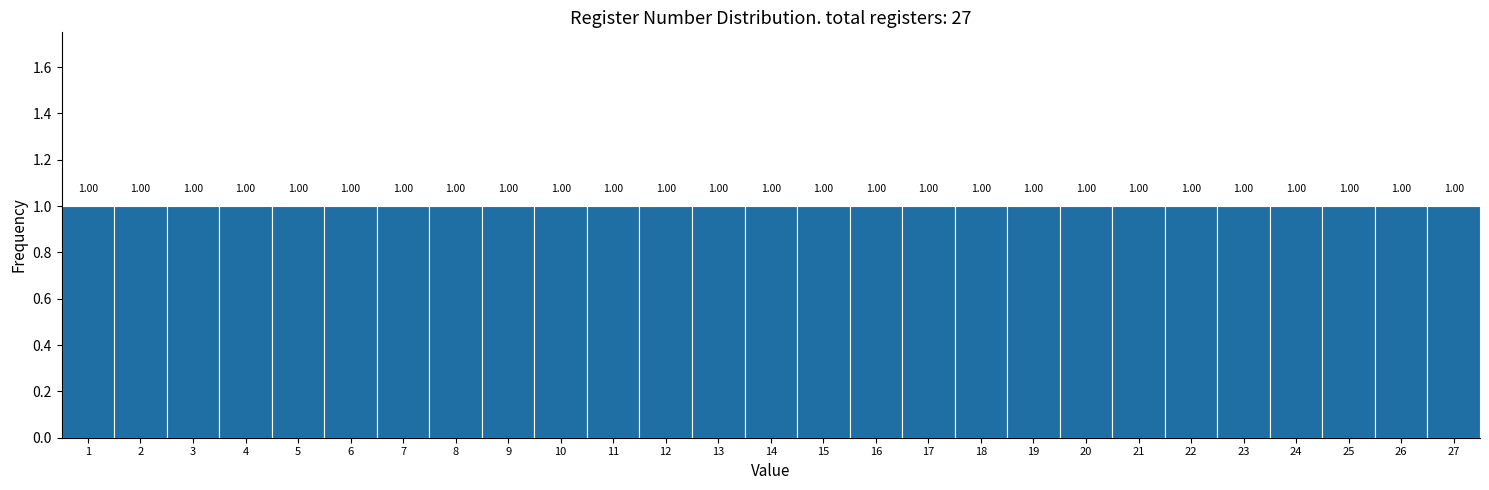

What is the height of the bar covering 19.5 to 20.5 on the x-axis?

1.00